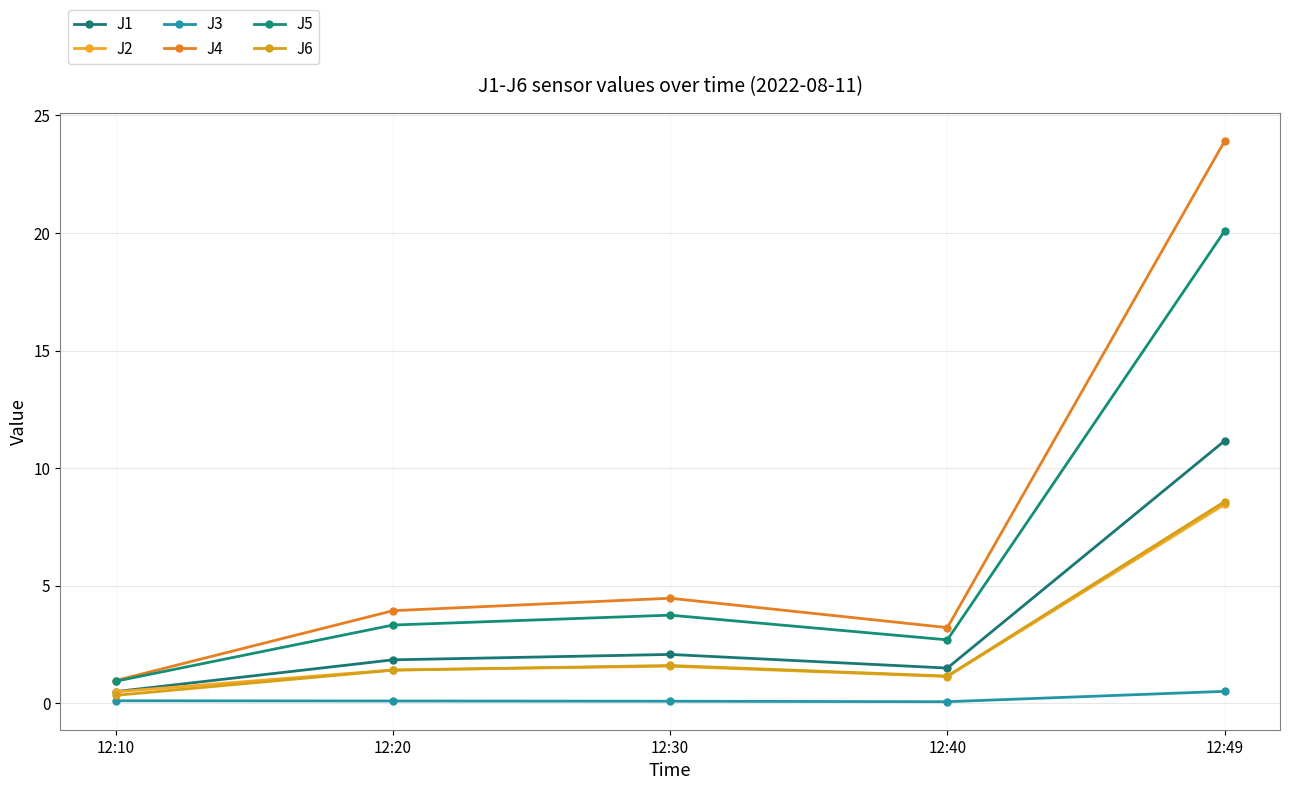

How many data points in J6 are above 1?

4